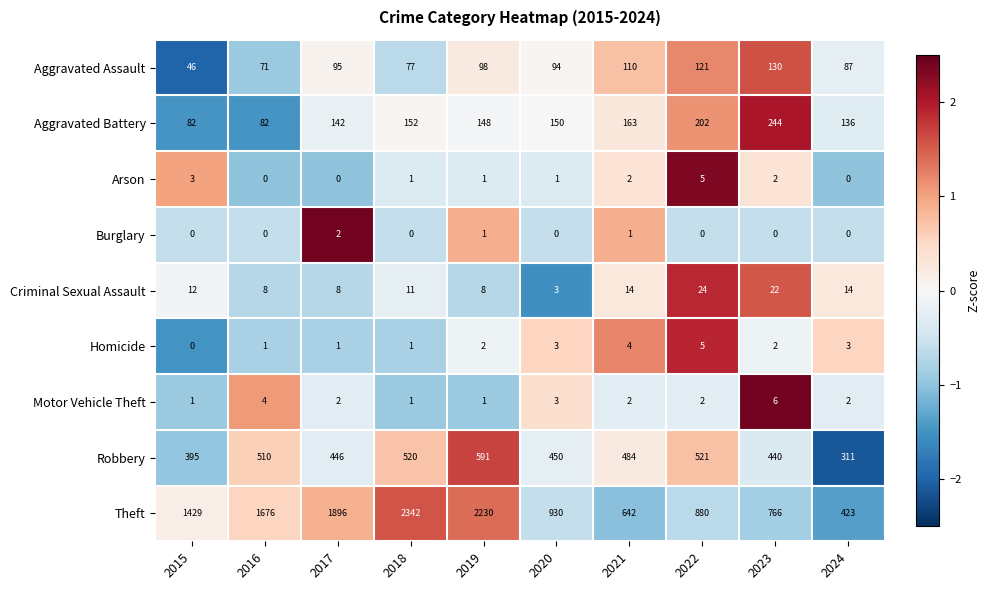

How many Motor Vehicle Theft values are between 1 and 3?

8